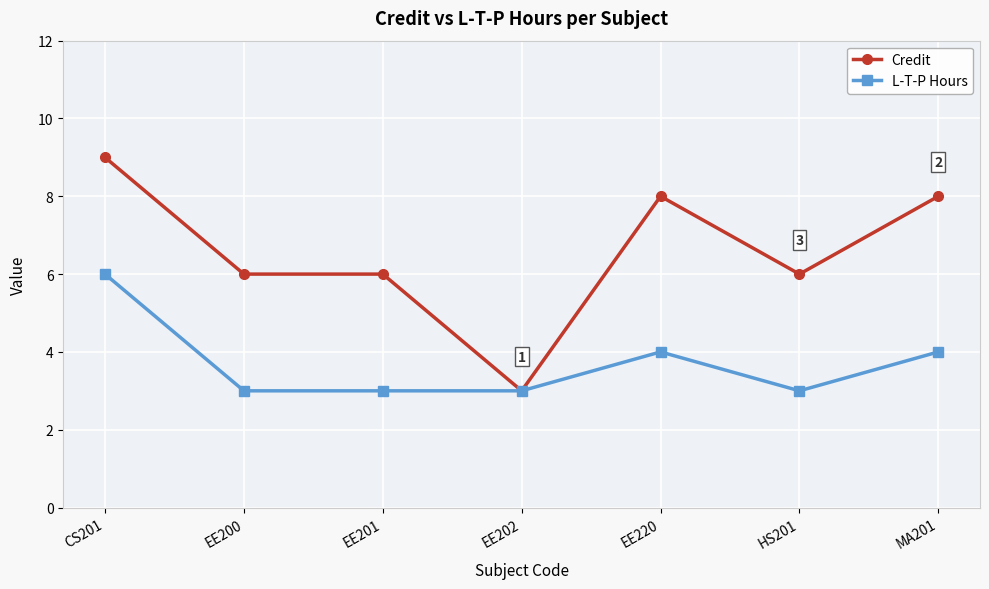

What is the difference between the maximum and minimum values in the Credit series?

6